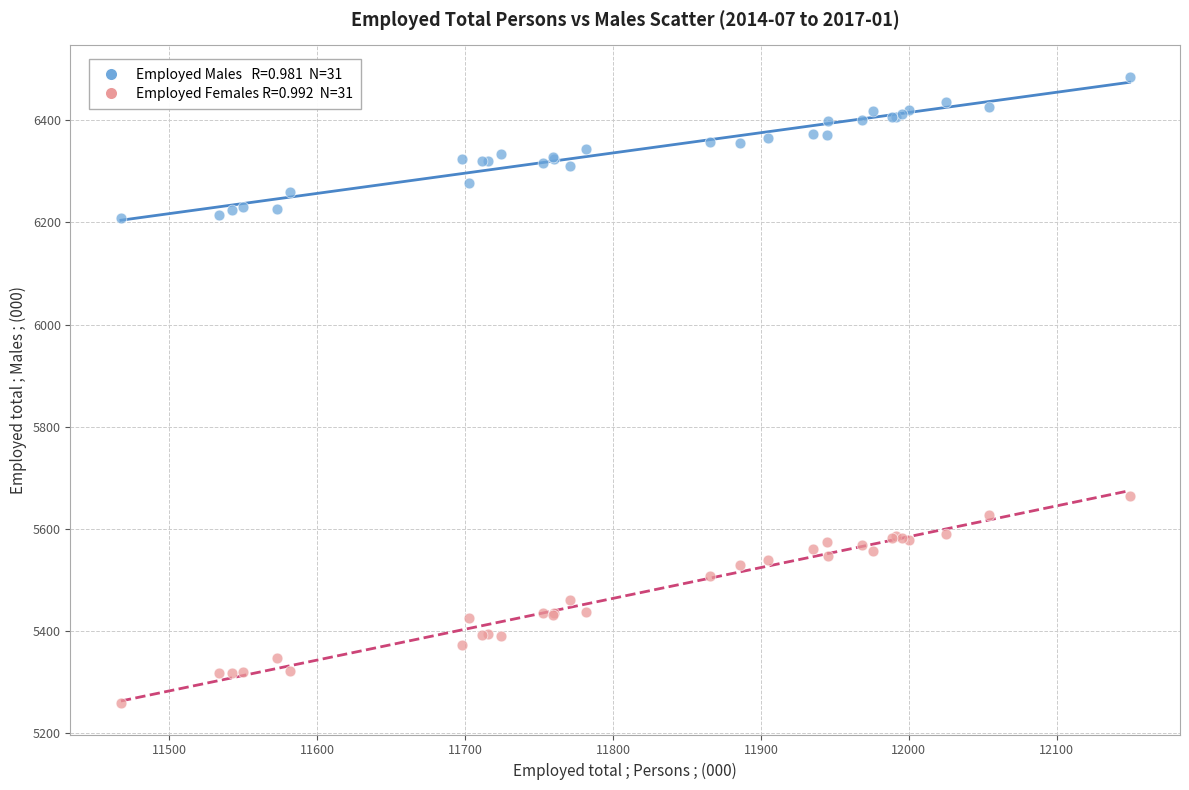

Across all series, what Y value is closest to 5872?

5664.0